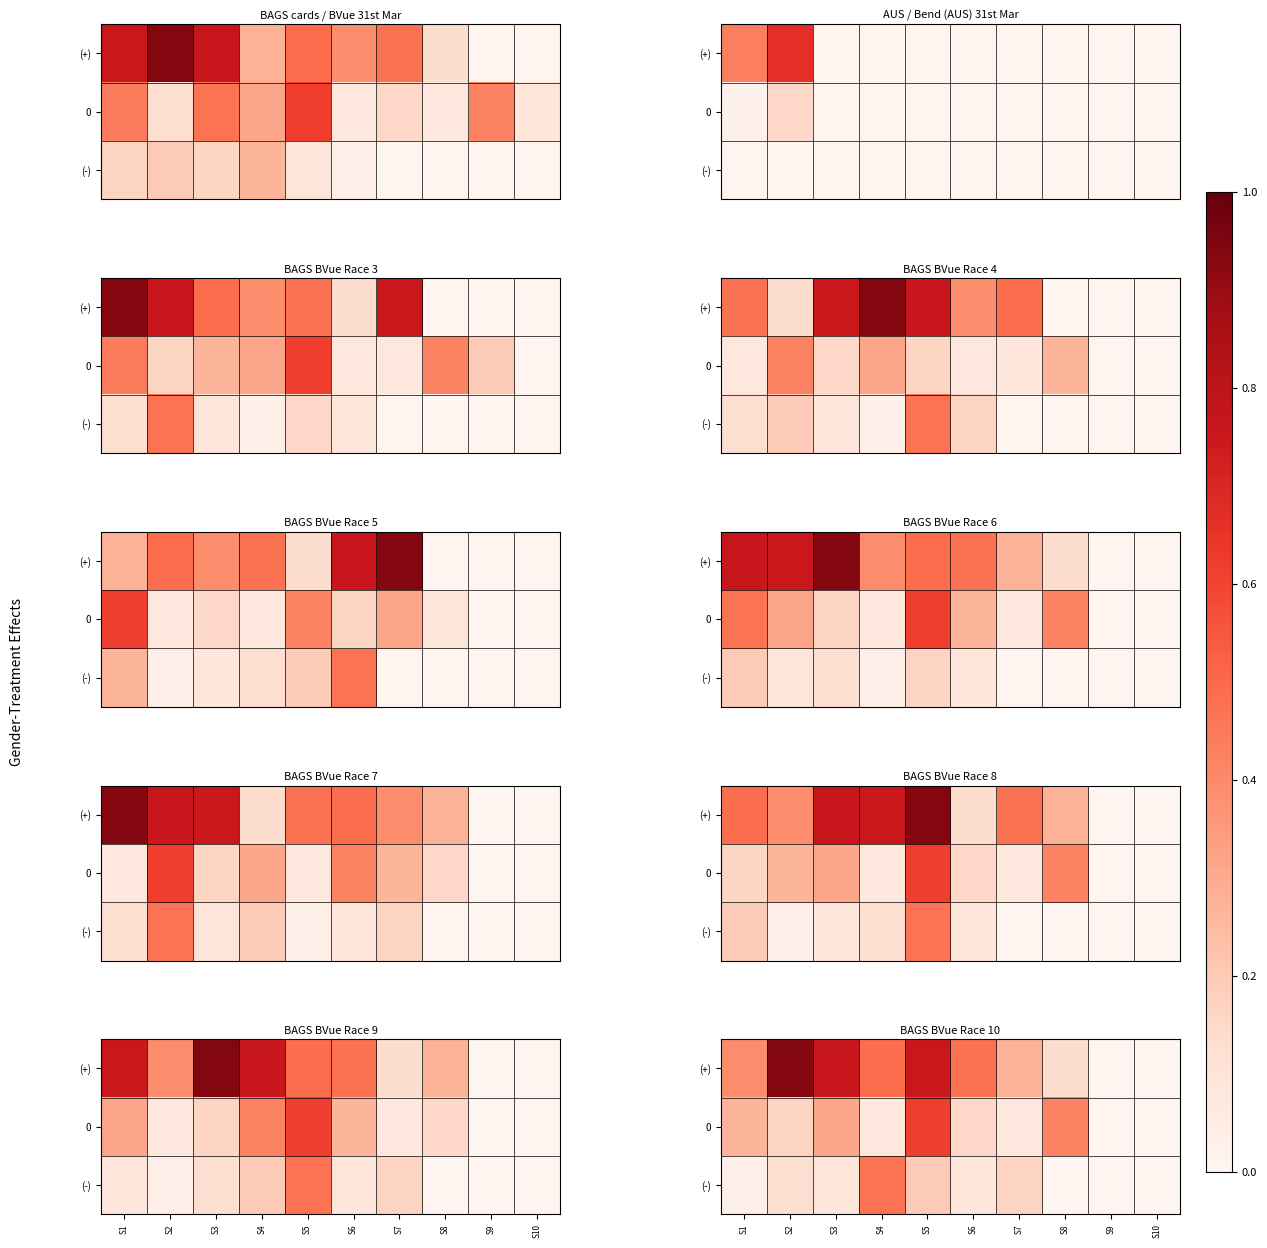

True or false: (-) has a value of 0.1 at S2.

True